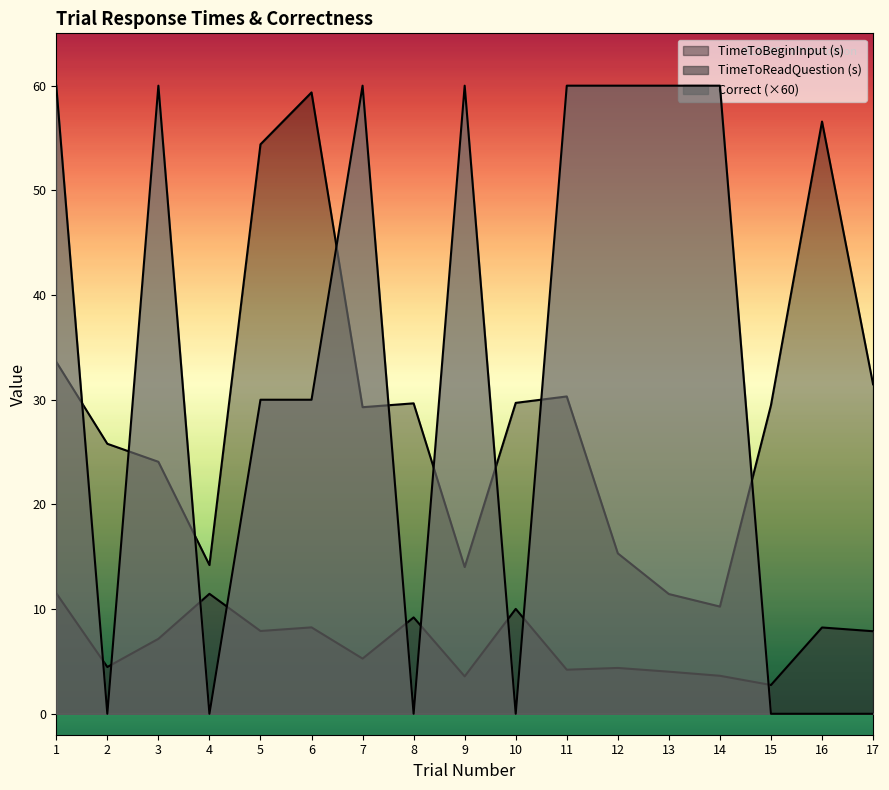

Between 9 and 13, which is larger?

9